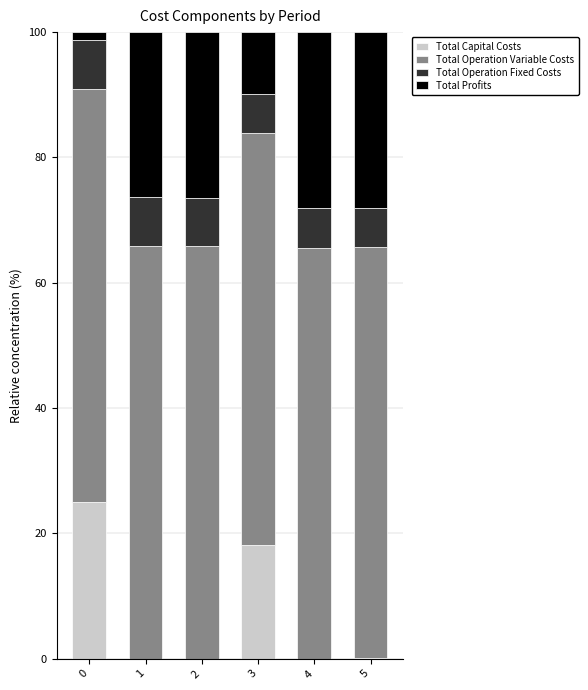

What is the average value of the Total Capital Costs series?

7.2